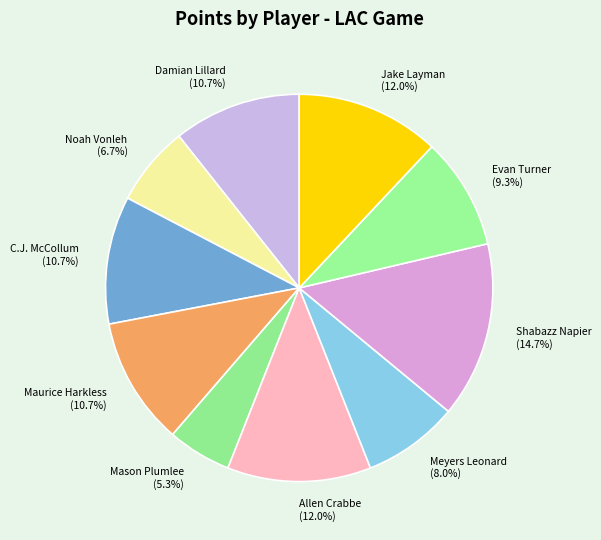

To the nearest percent, what percentage of the pie is Maurice Harkless?

11%